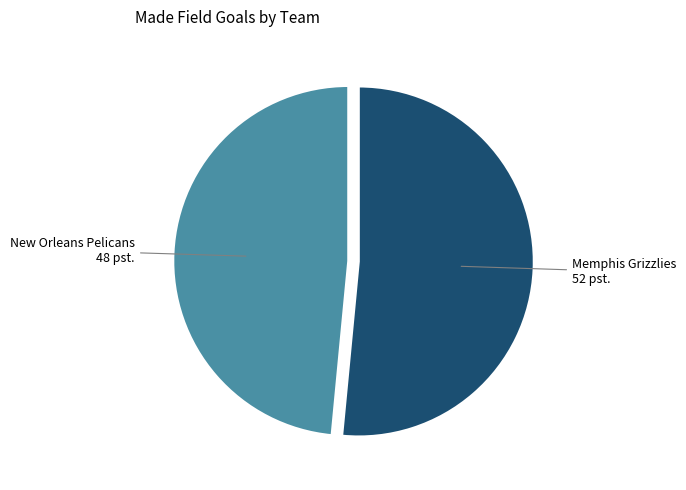

Does any single category account for the majority?

Yes